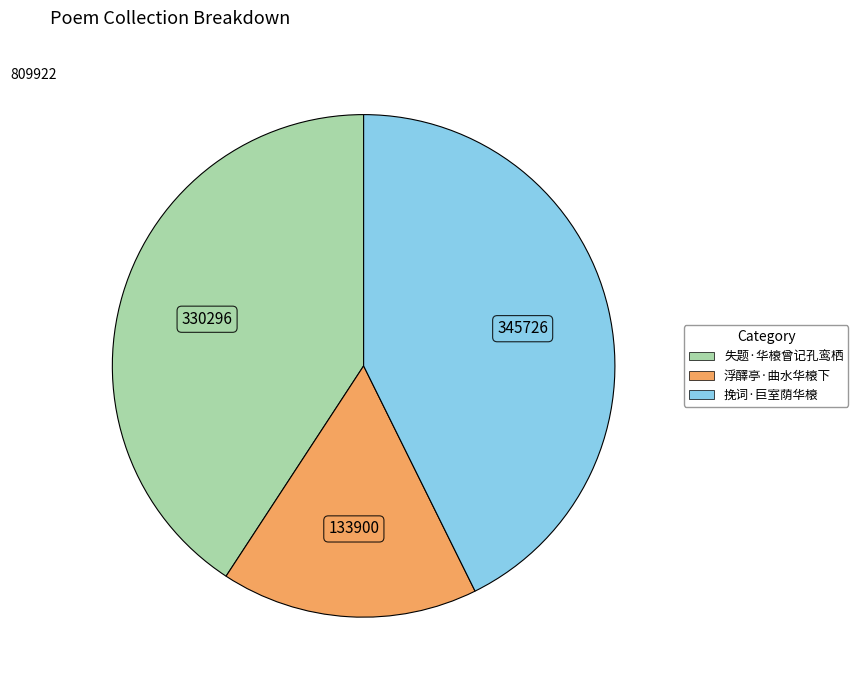

Between 挽词·巨室荫华榱 and 失题·华榱曾记孔鸾栖, which is larger?

挽词·巨室荫华榱